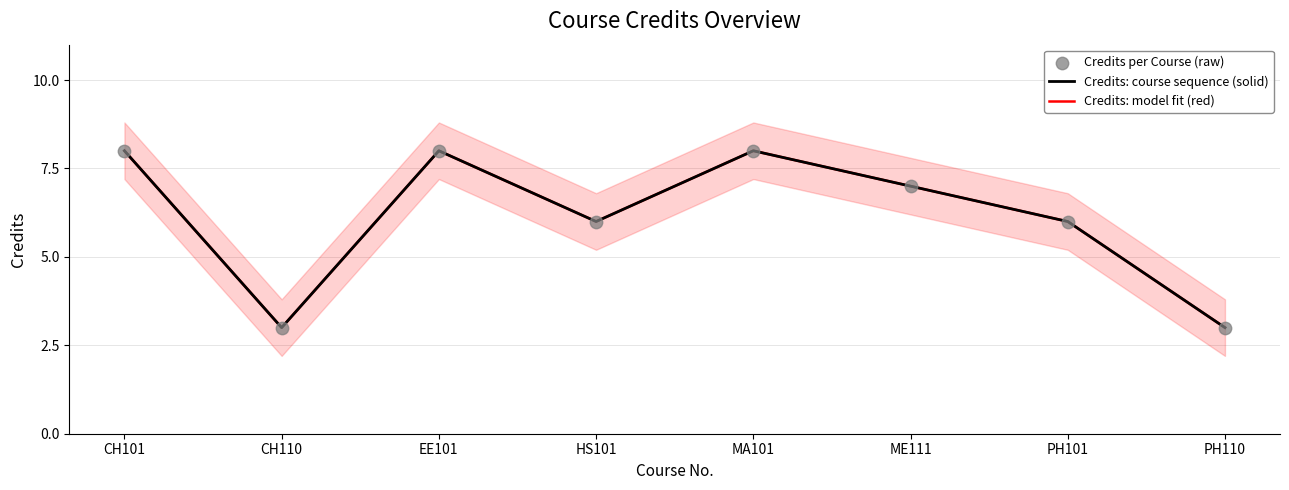

What is the total value across all series at CH101?

24